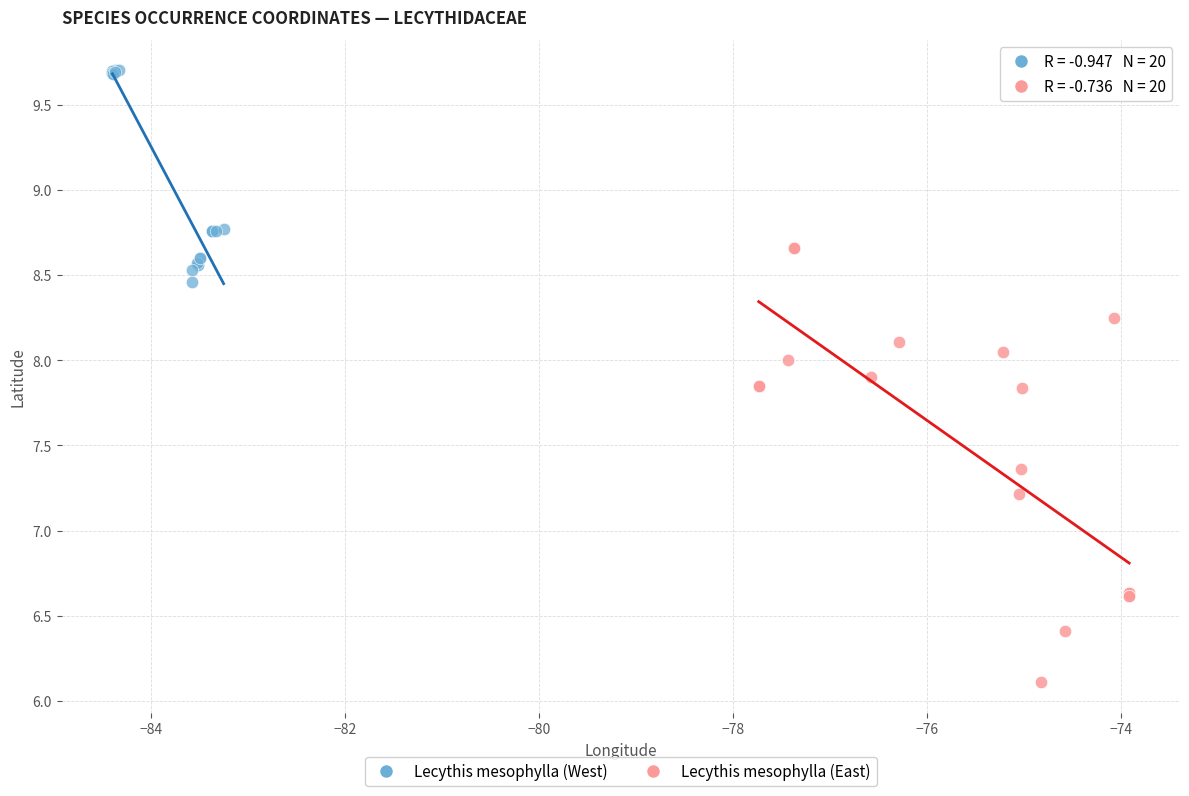

What are all the series names shown in the legend?

Lecythis mesophylla (West), Lecythis mesophylla (East)